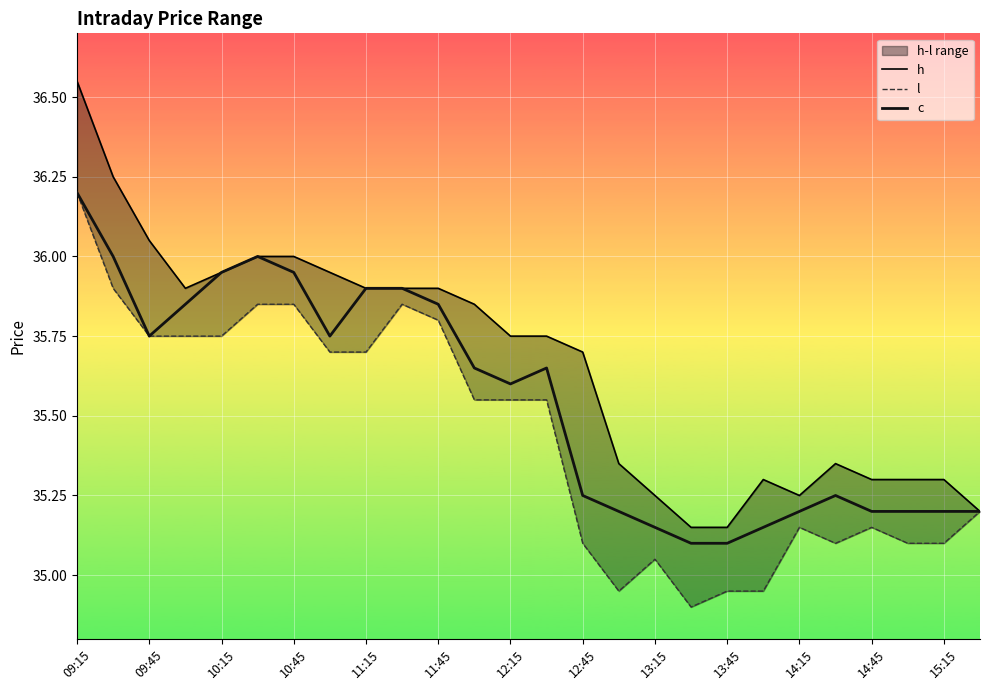

Is this an area chart (filled region under the line)?

No